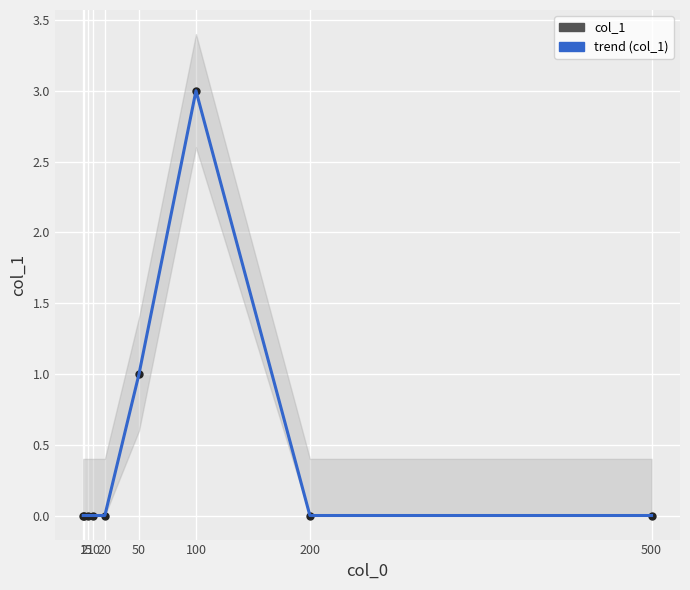

The trend (col_1) series shows -1 at 1. True or false?

False